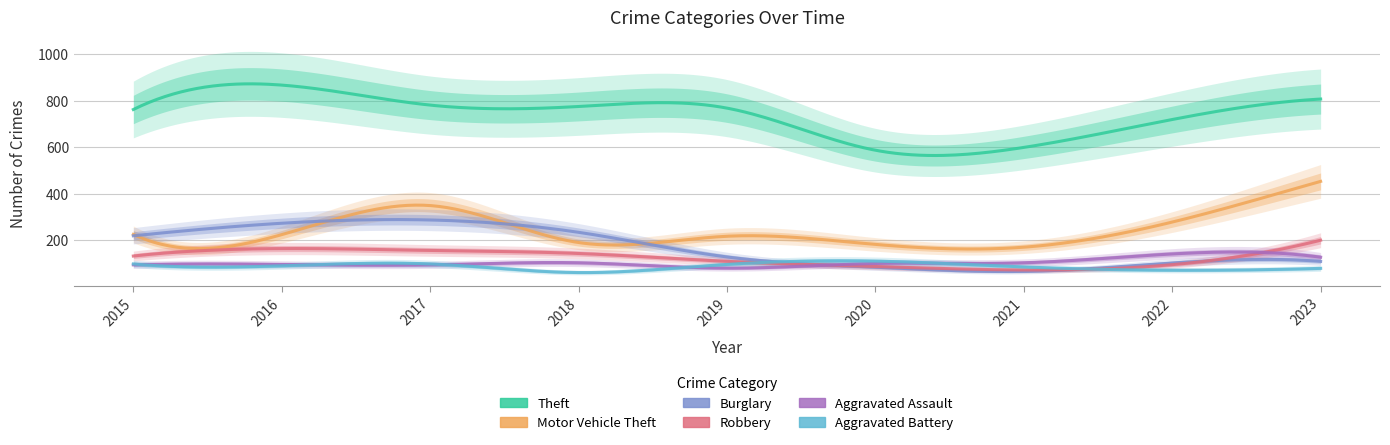

Which label corresponds to the smallest value in the chart?

2018